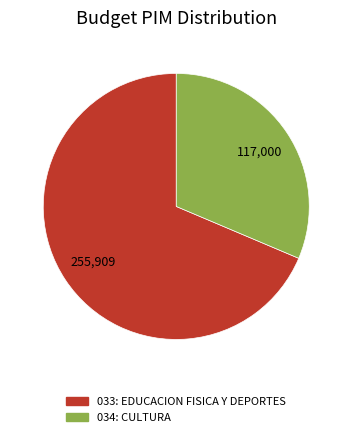

Rank the categories by value from lowest to highest.

034: CULTURA, 033: EDUCACION FISICA Y DEPORTES